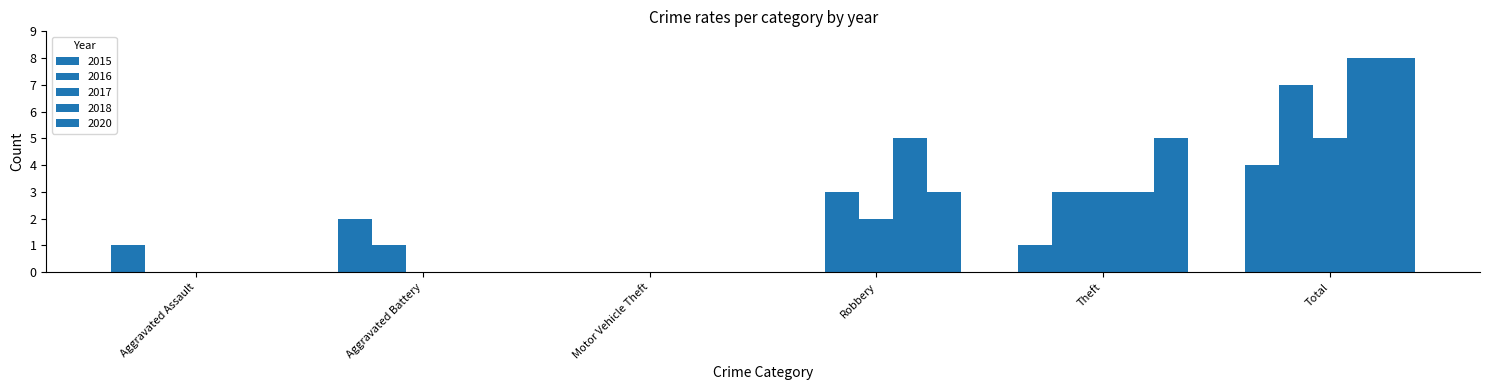

What is the difference between the maximum and minimum values in the 2017 series?

5